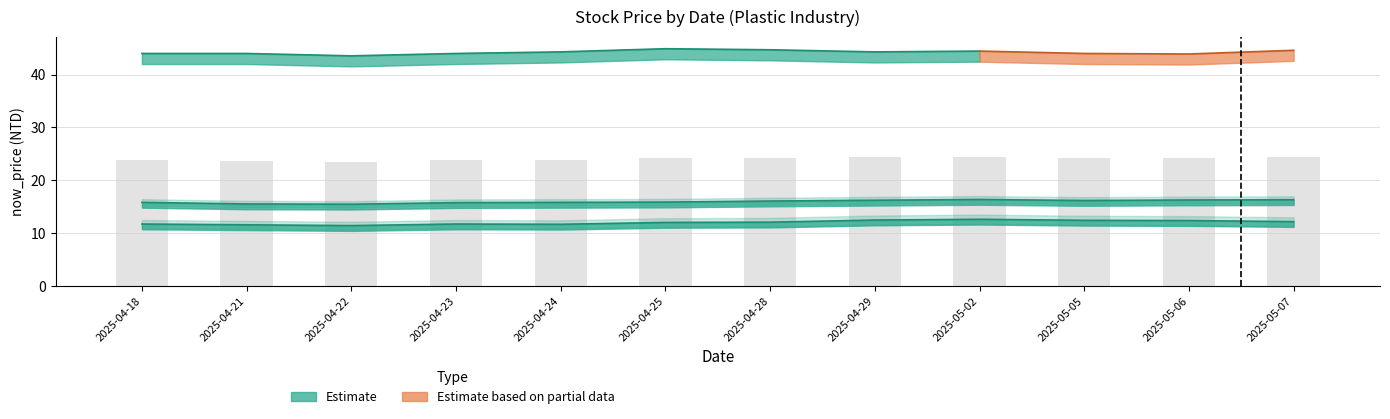

What is the sum of all 9950_now_price values?

144.0